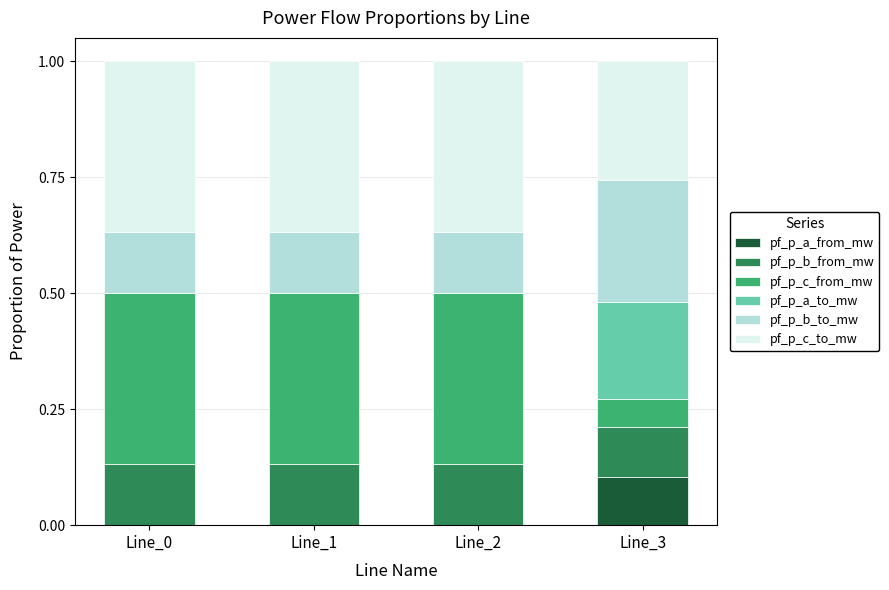

What is the total value across all series at Line_3?

1.0